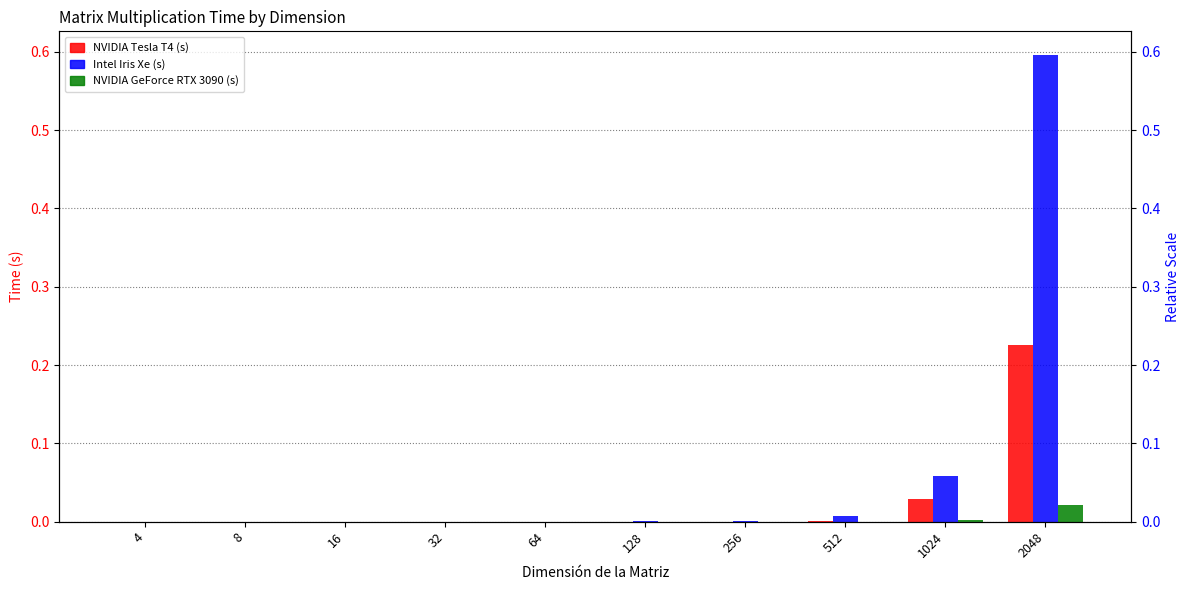

What is the difference between the maximum and minimum values in the Intel Iris Xe (s) series?

0.6